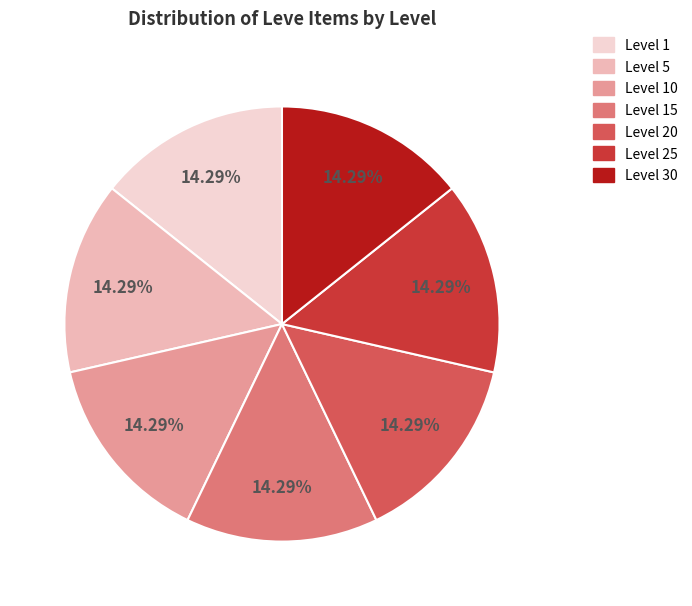

Approximately how many times larger is the value at Level 1 compared to Level 20?

1.0